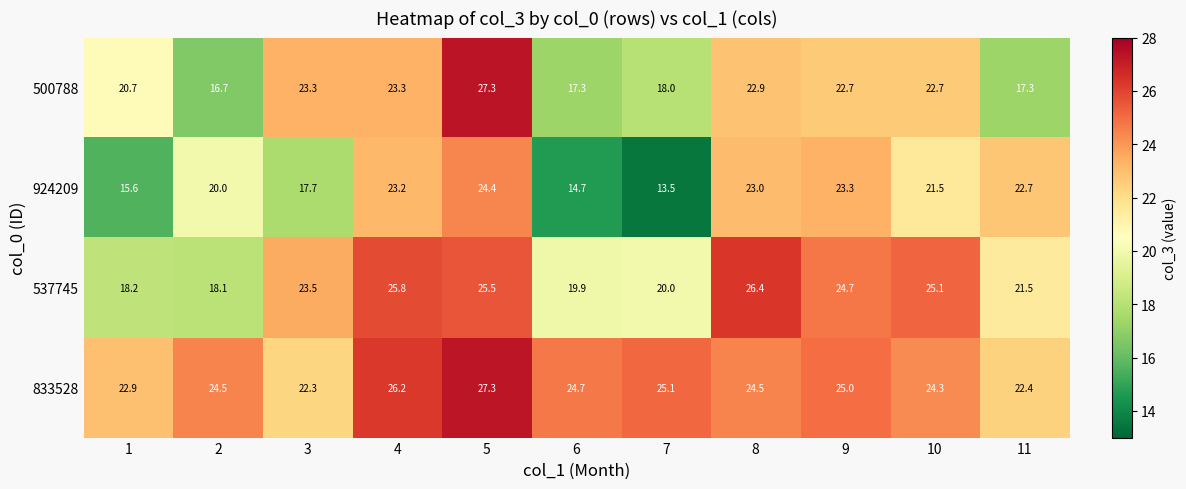

Is it true that 833528 equals 22.4 at 11?

True